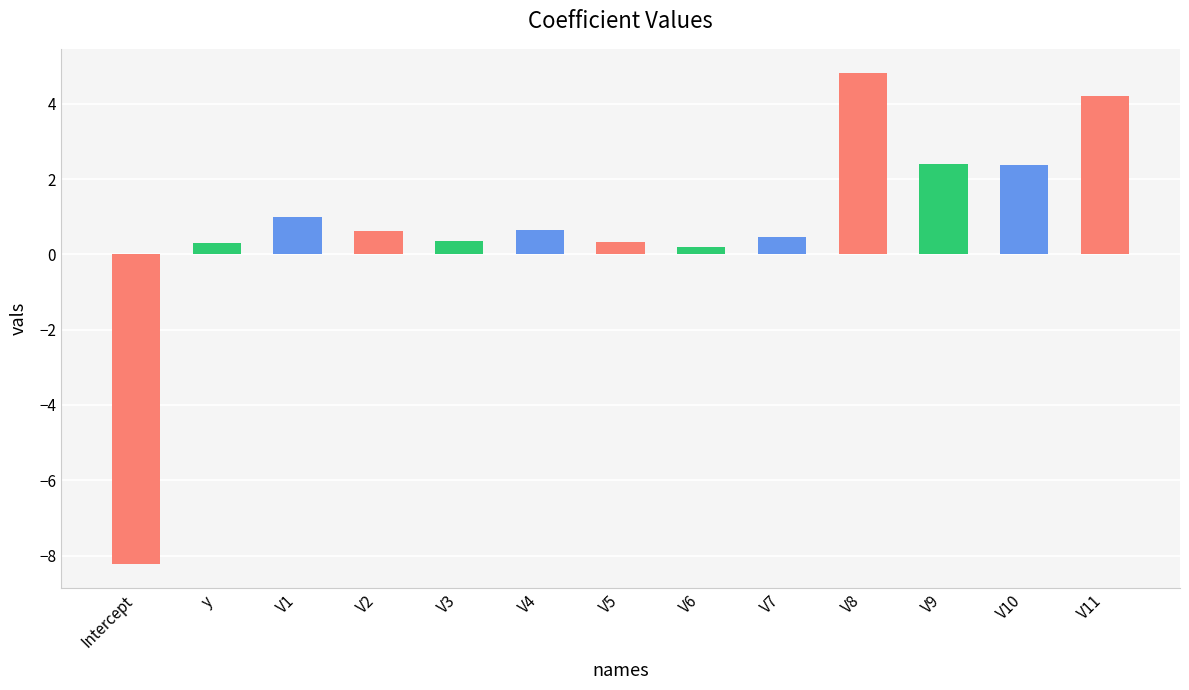

Is it true that the value at V4 is 0.6?

True